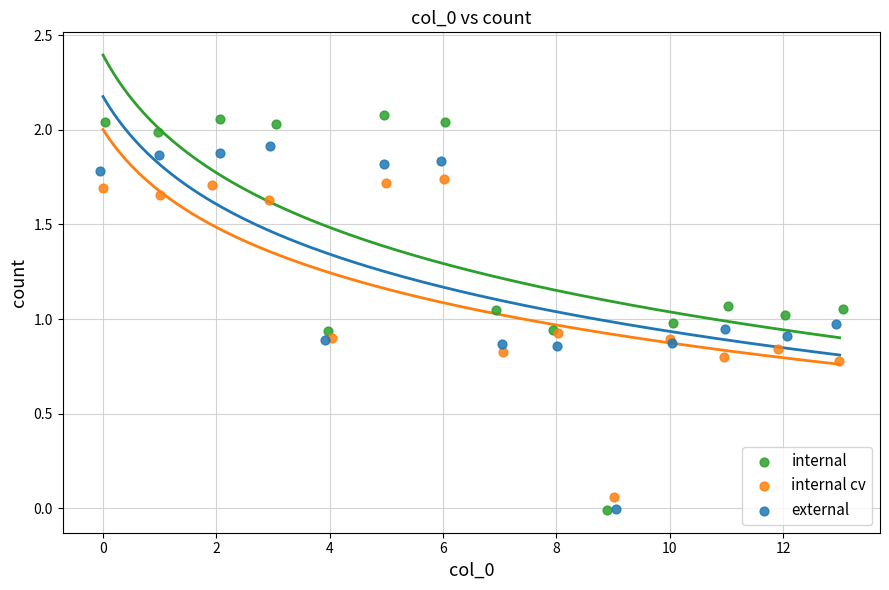

Which series contains the highest Y value?

internal